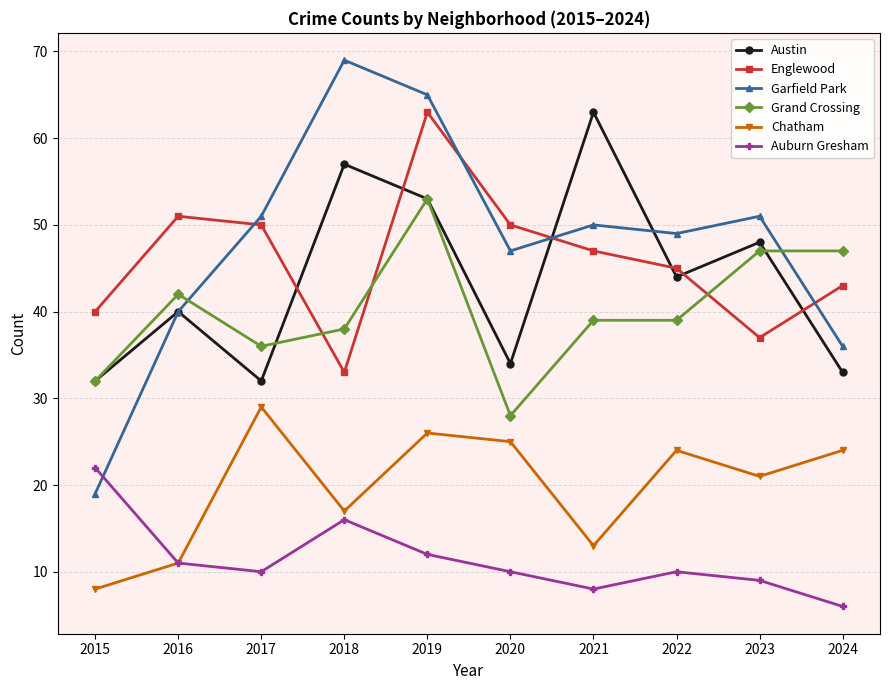

True or false: Auburn Gresham has a value of 2 at 2024.

False